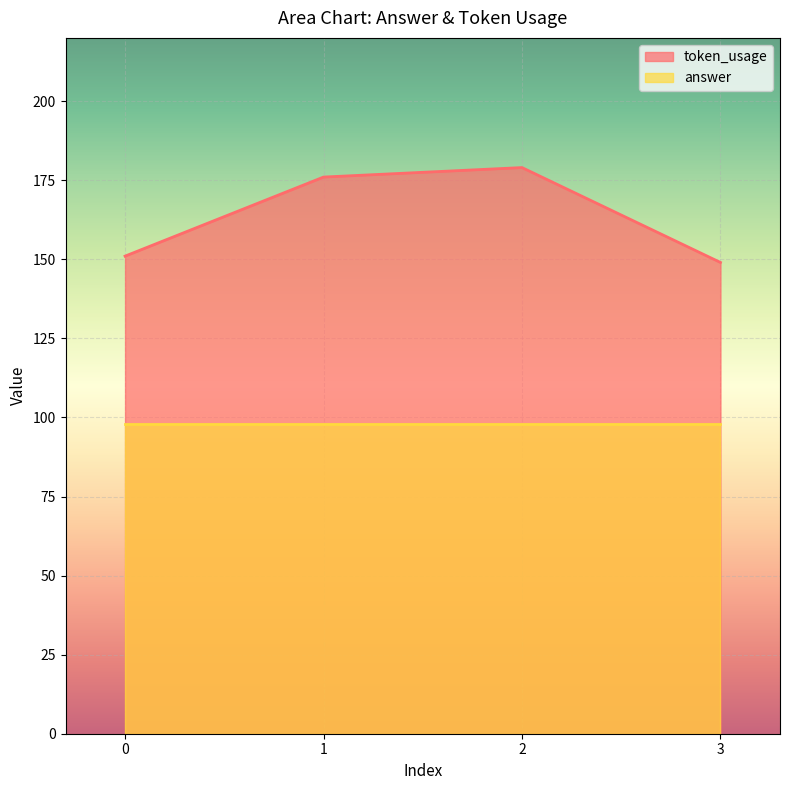

What is the maximum value shown in the chart?

179